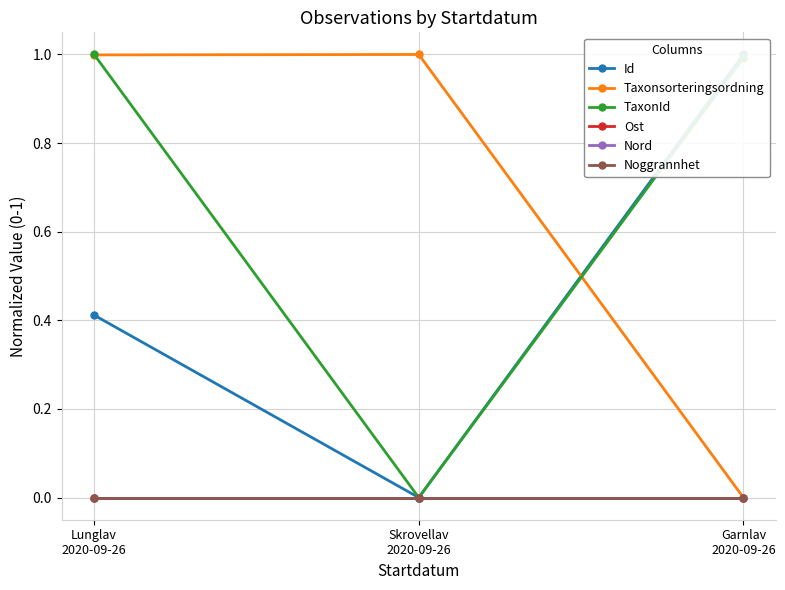

What are all the series names shown in the legend?

Id, Taxonsorteringsordning, TaxonId, Ost, Nord, Noggrannhet